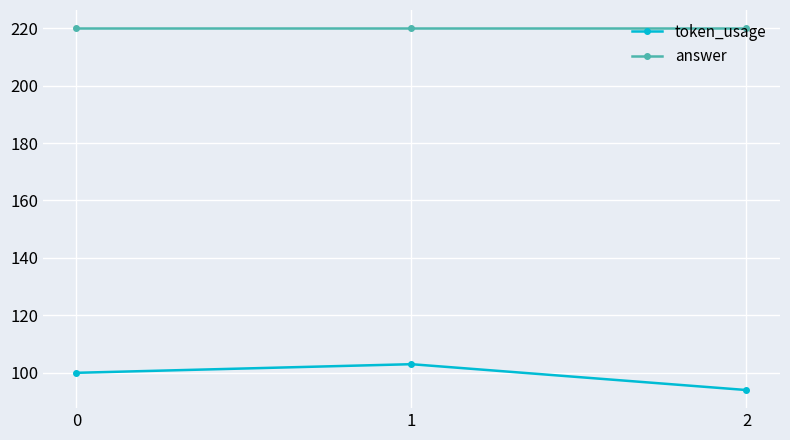

What is the value of the answer point at the 3rd from the left?

220